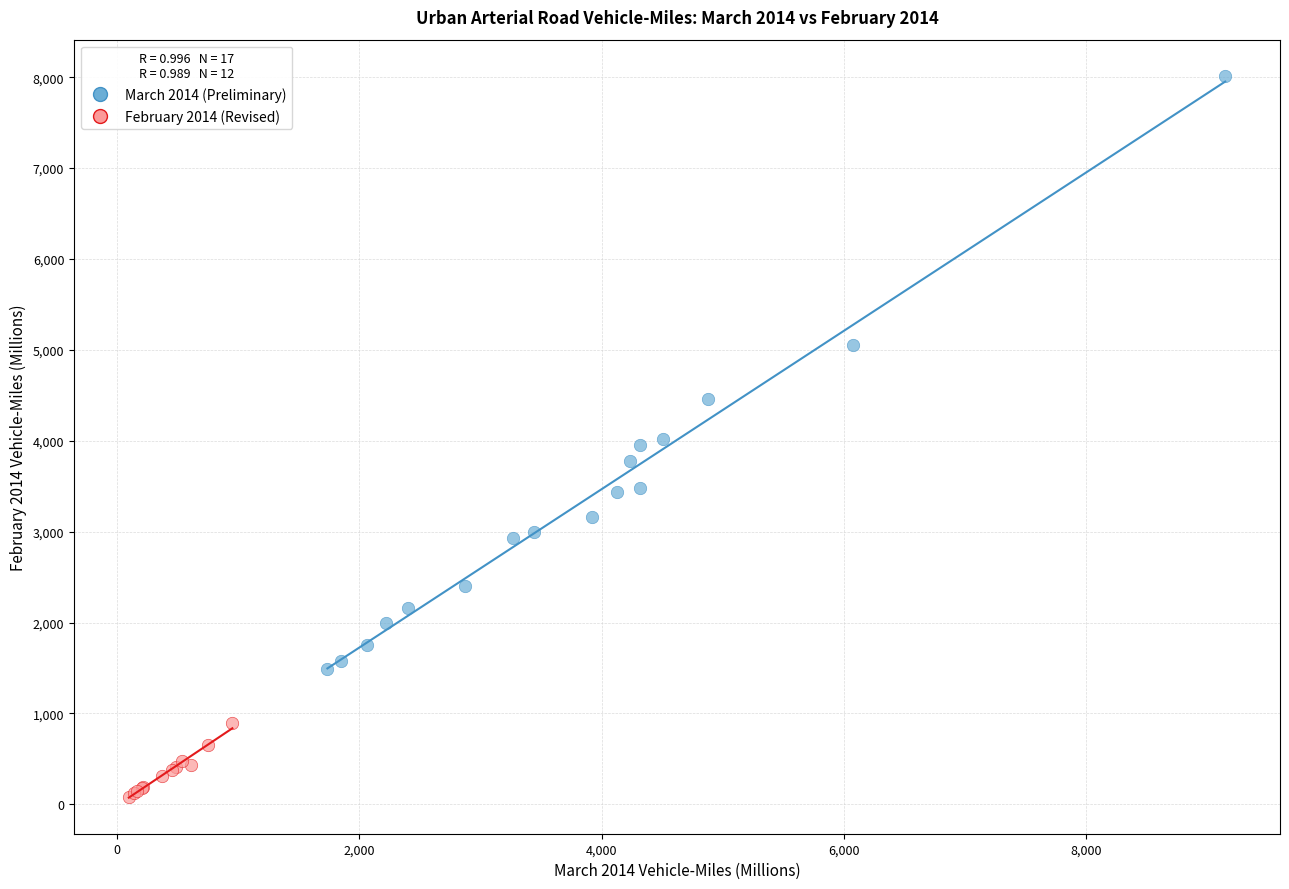

Which series contains the highest Y value?

March 2014 (Preliminary)